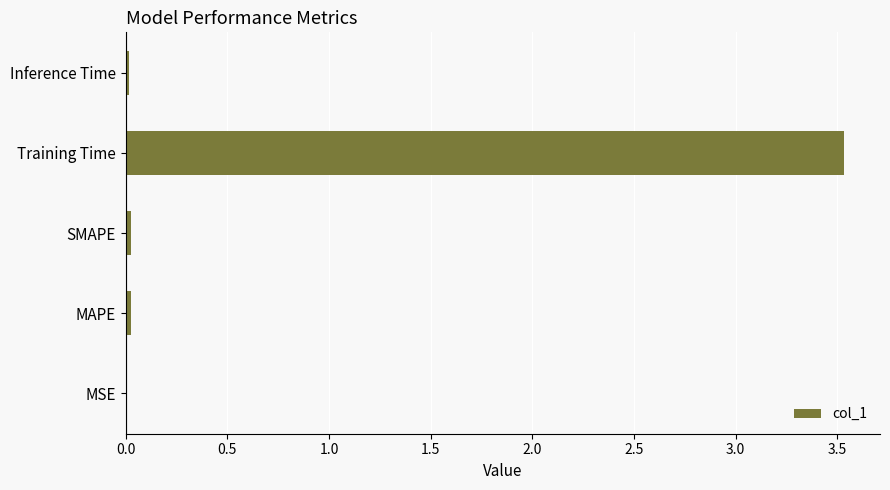

What is the greatest value displayed?

3.5